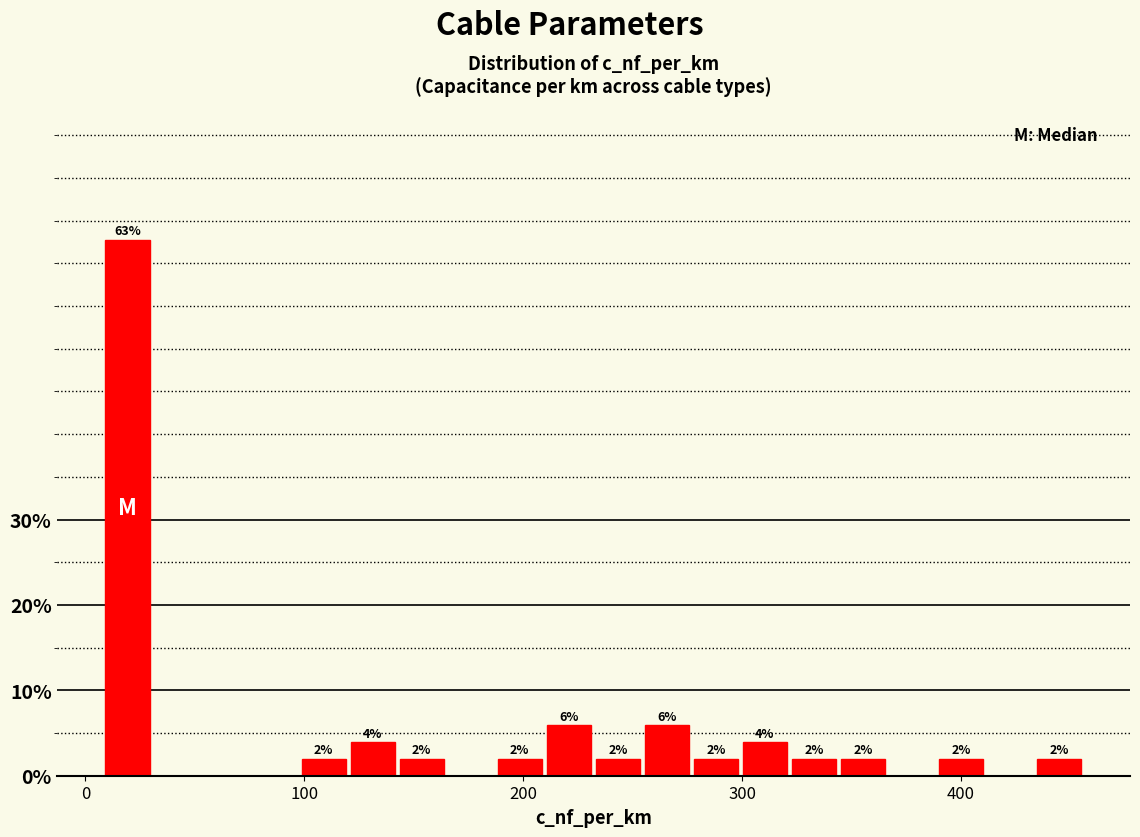

Around what value on the x-axis is the tallest bar? Give the approximate position of its centre, as read against the axis.

20